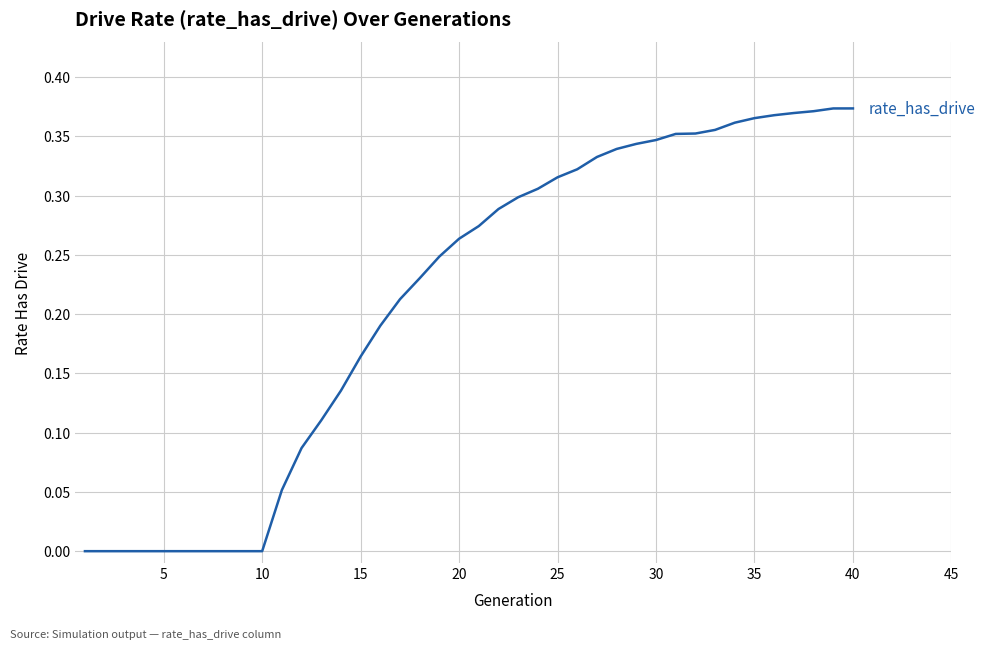

Does the chart have visible grid lines?

Yes